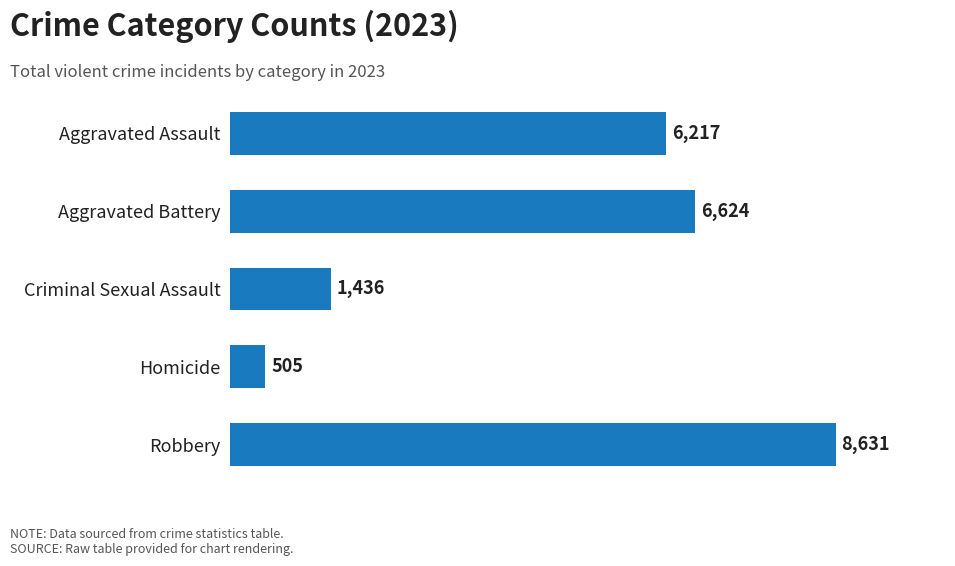

What is the sum of all values?

23413